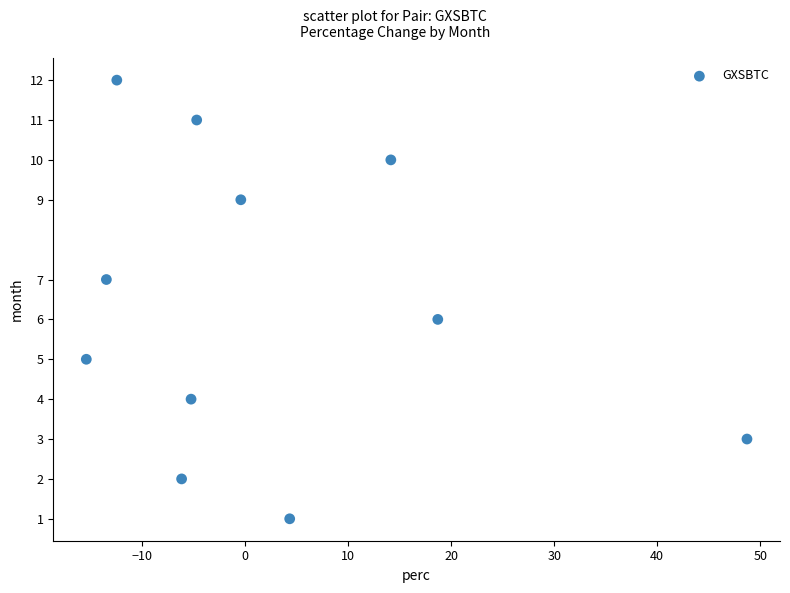

What is the average Y value?

6